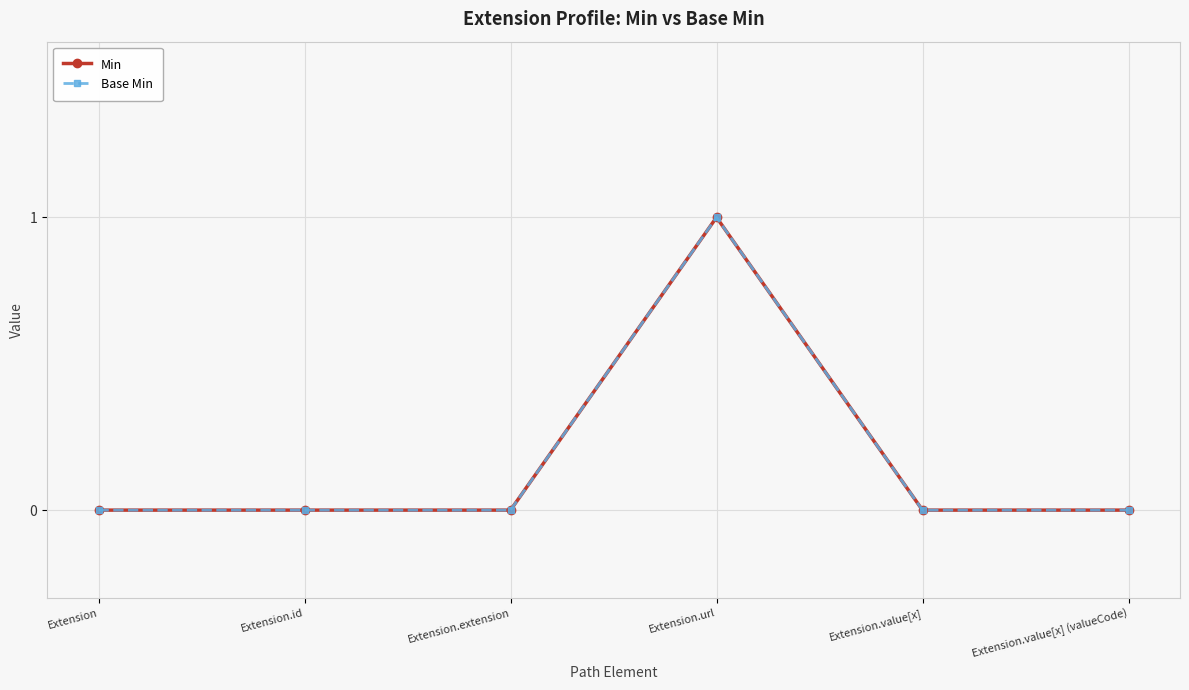

Reading left to right, what are all the values shown in this chart?

Min: 0	0	0	1	0	0
Base Min: 0	0	0	1	0	0